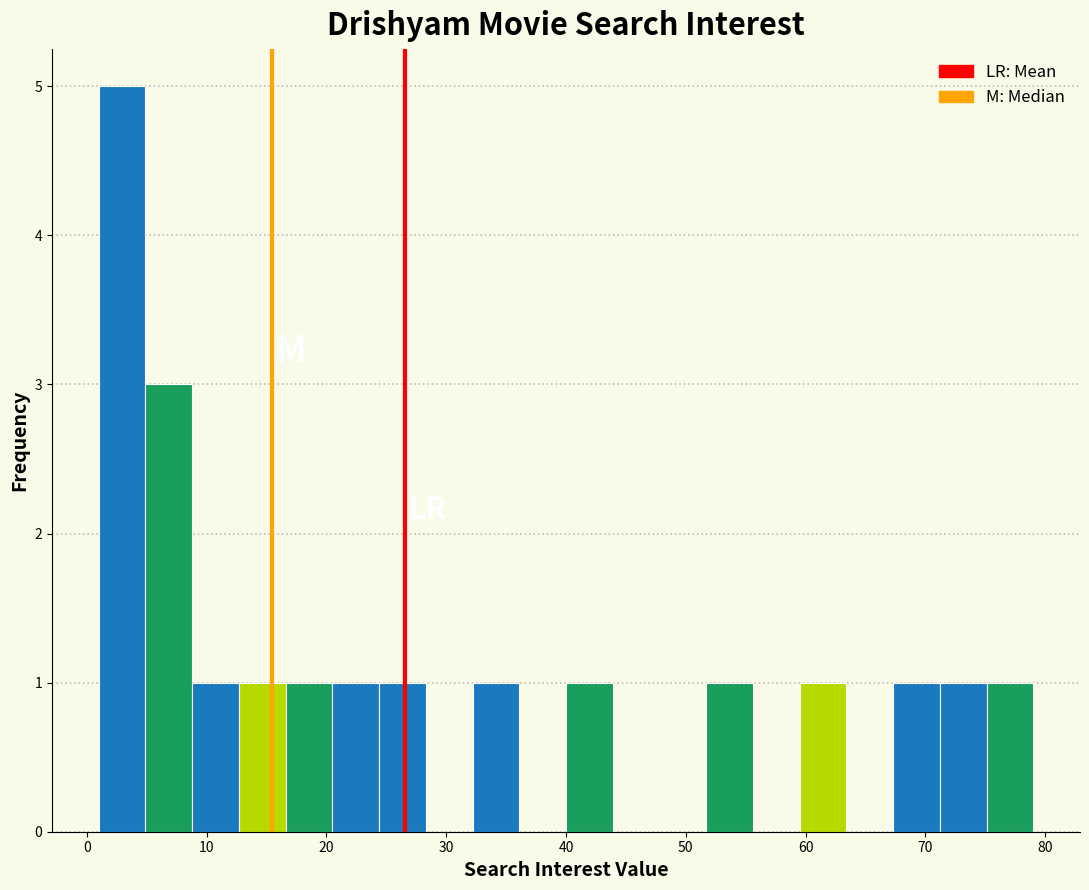

Around what value on the x-axis is the tallest bar? Give the approximate position of its centre, as read against the axis.

3